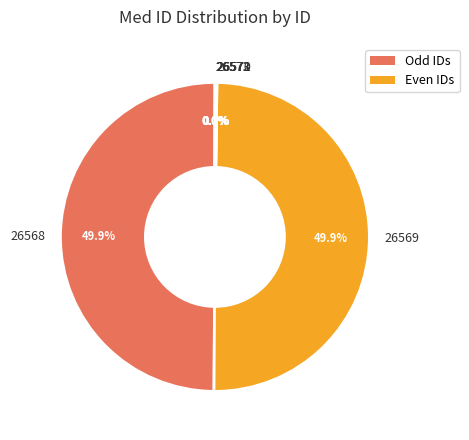

What percentage is NOT represented by 26568?

50.1%